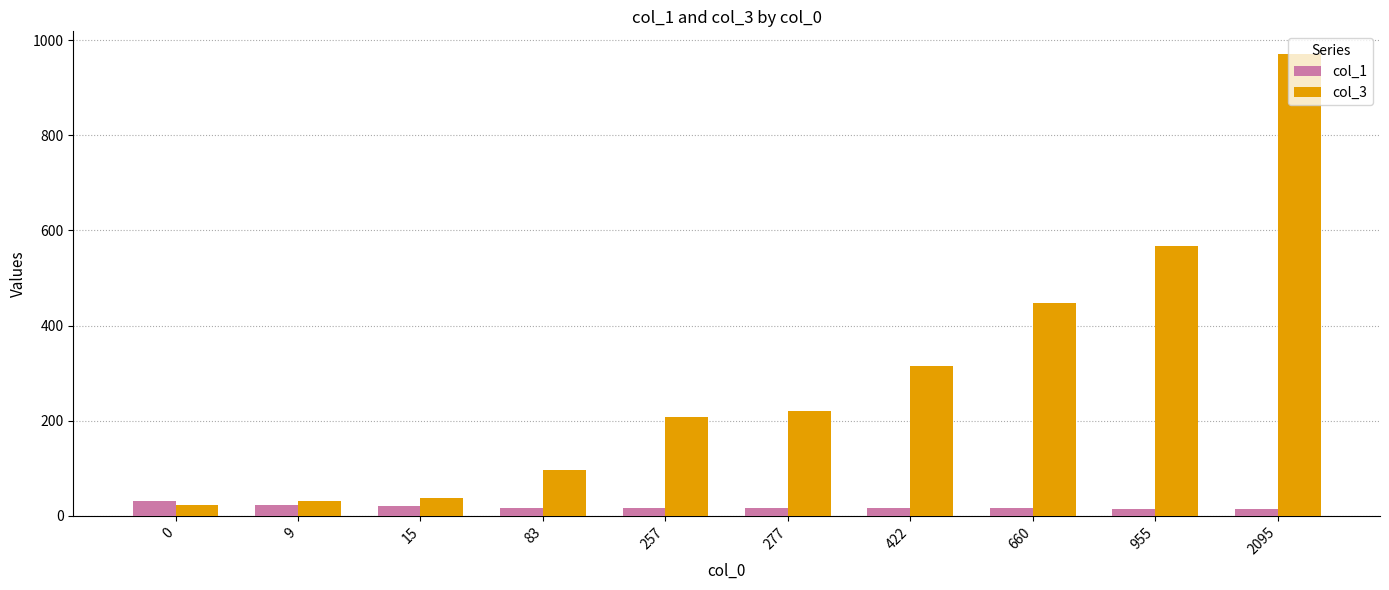

What is the difference between the highest and lowest values at 2095?

955.6